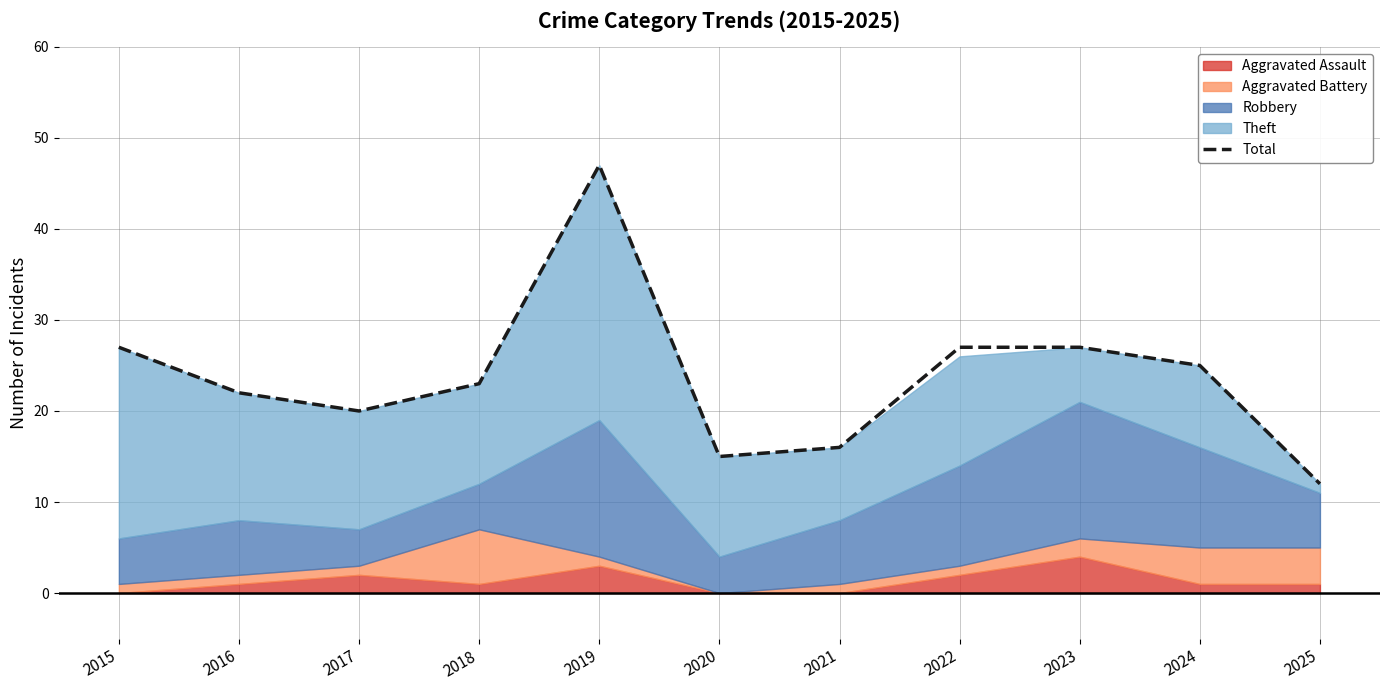

How many categories are shown in the chart?

11